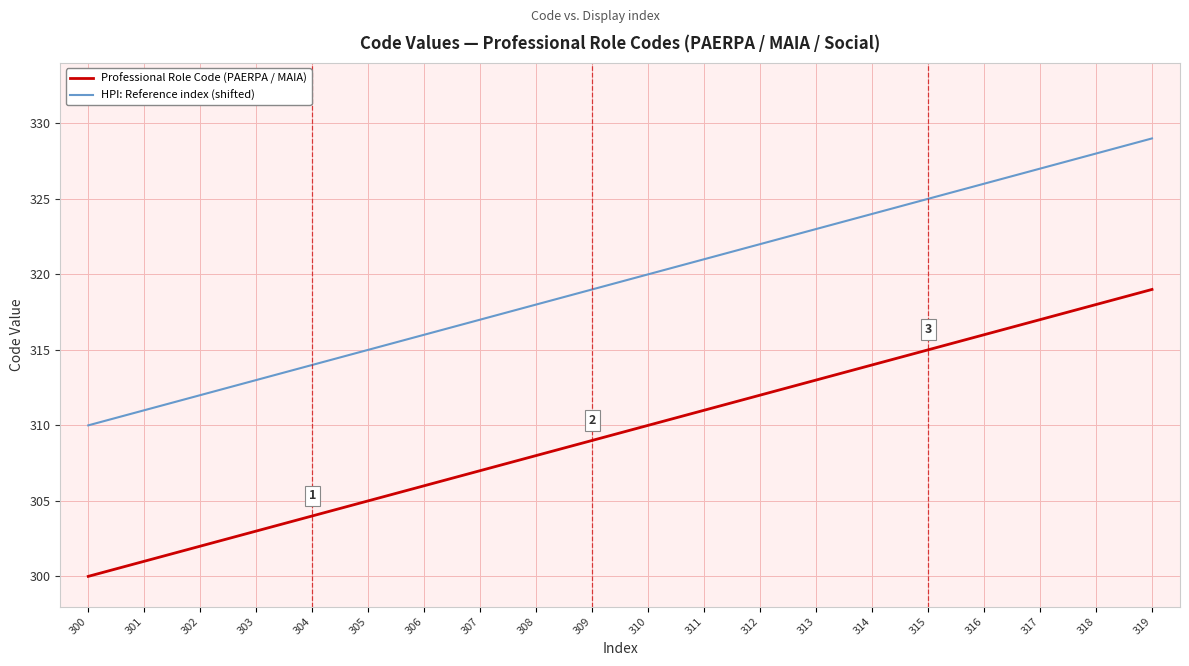

What is the sum of the HPI: Reference index (shifted) values at 306 and 311?

637